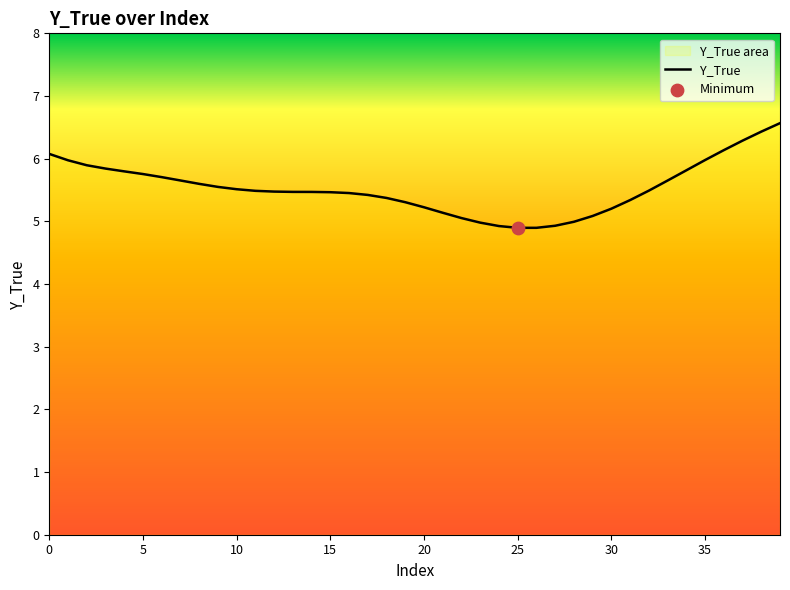

Which has a higher value, 34 or 10?

34